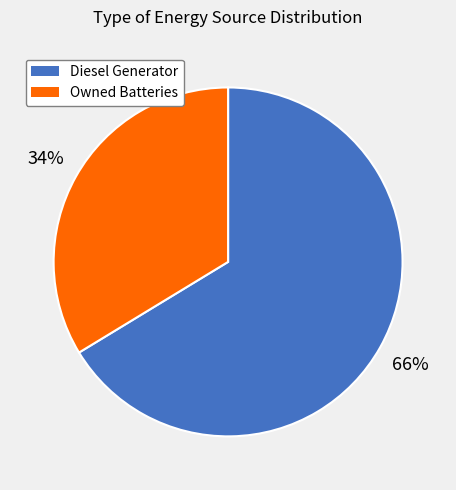

To the nearest percent, what is the combined percentage of Owned Batteries and Diesel Generator?

100%